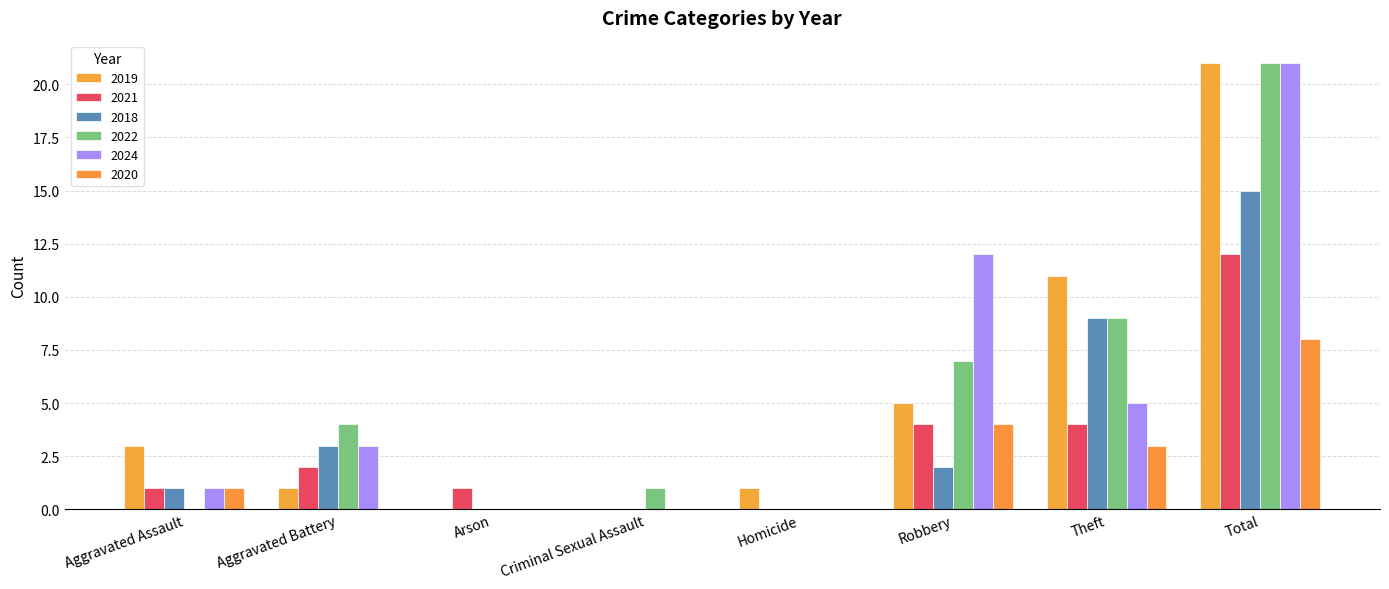

Does the chart contain stacked bars?

No